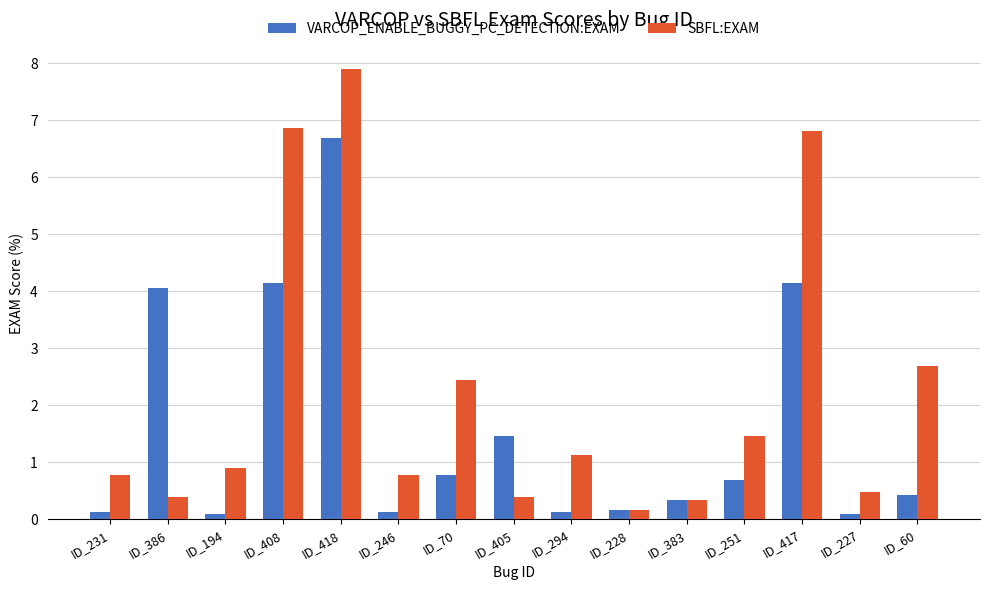

At which label is SBFL:EXAM closest to 4?

ID_60